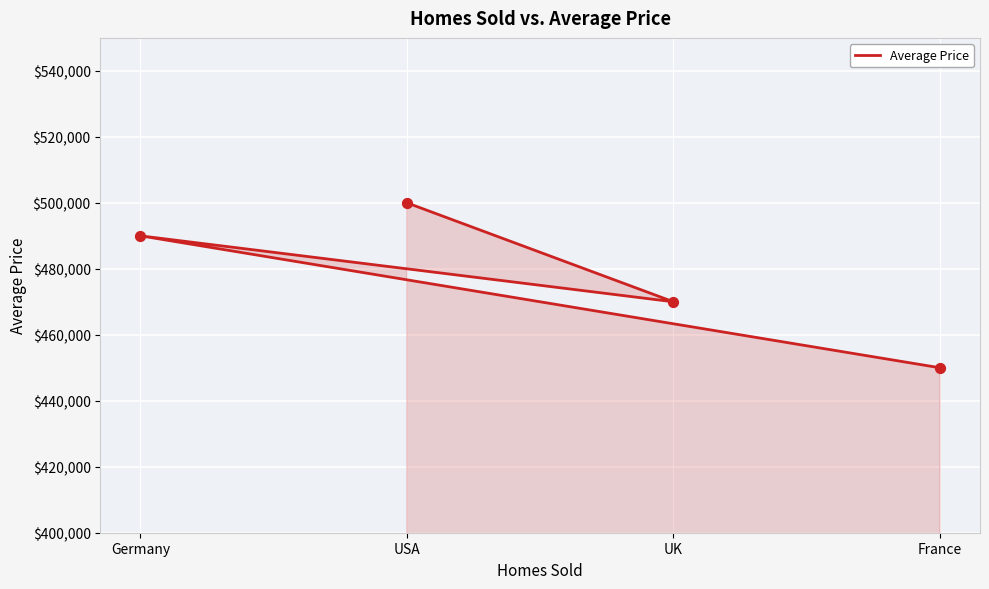

What is the change in value from USA to UK?

-30000